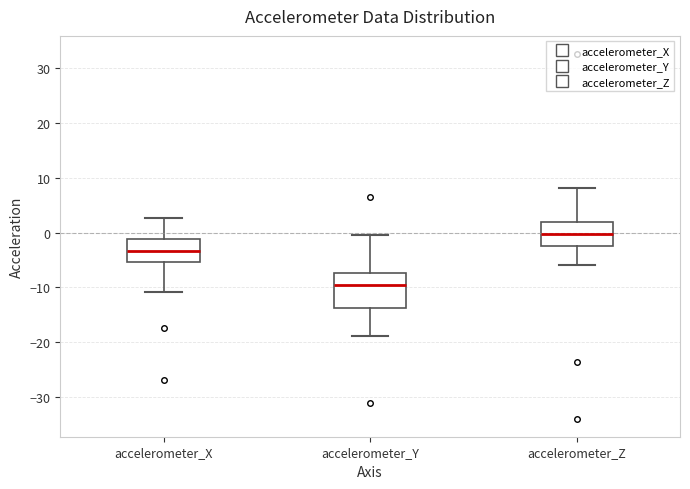

Comparing the boxes themselves (not the whiskers), which one is the tallest?

accelerometer_Y